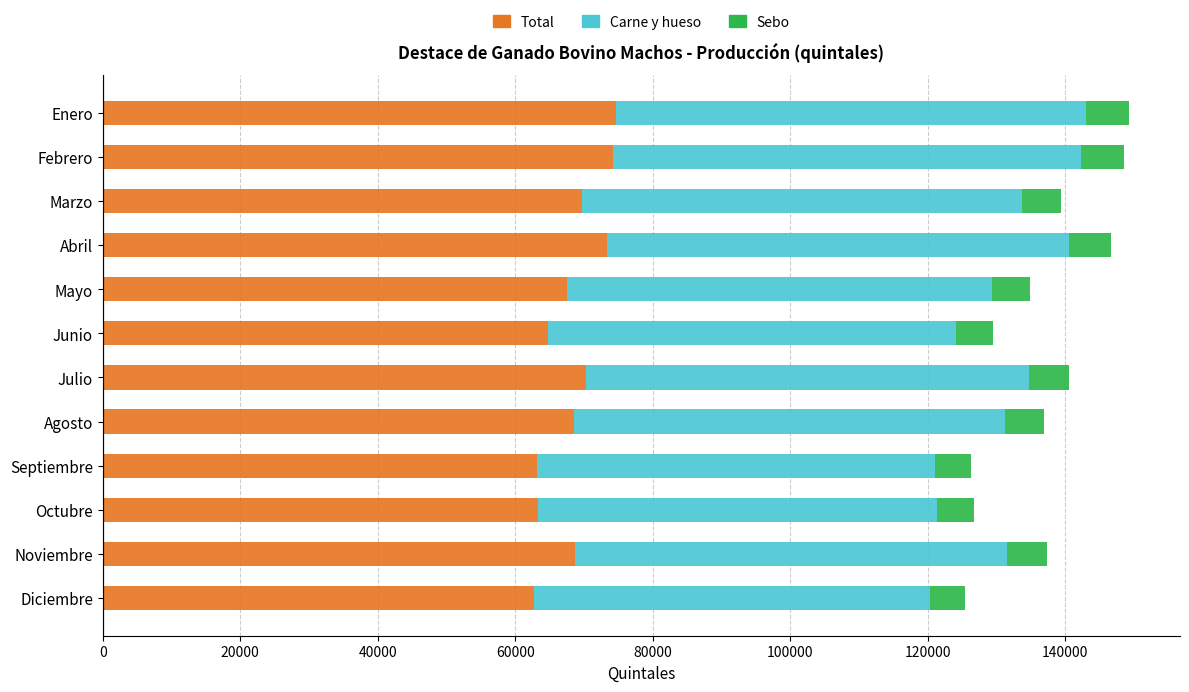

What is the average value of the Total series?

68396.9